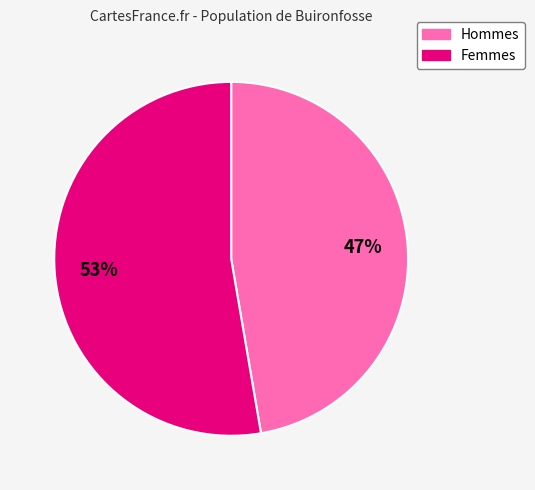

To the nearest percent, what is the average slice percentage?

50%